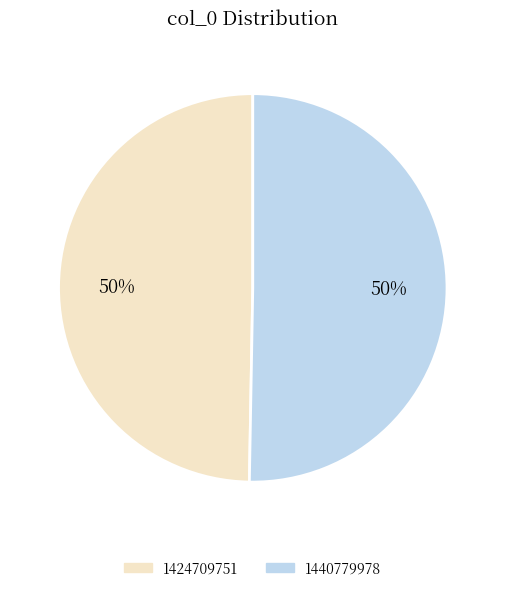

To the nearest percent, what portion does 1424709751 represent?

50%